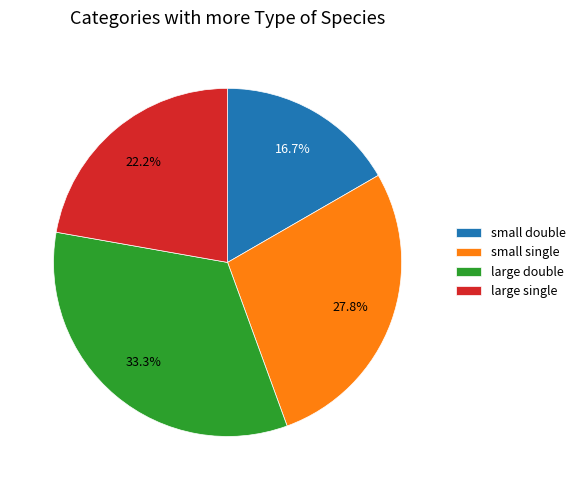

Does any single category account for the majority?

No